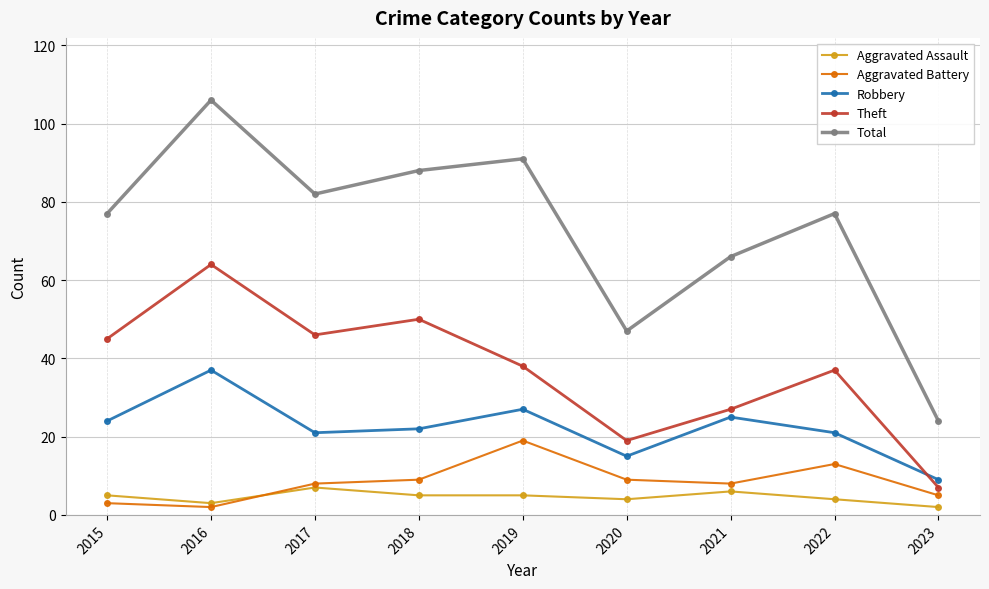

In Total, how many points are higher than both neighbors (excluding endpoints)?

3